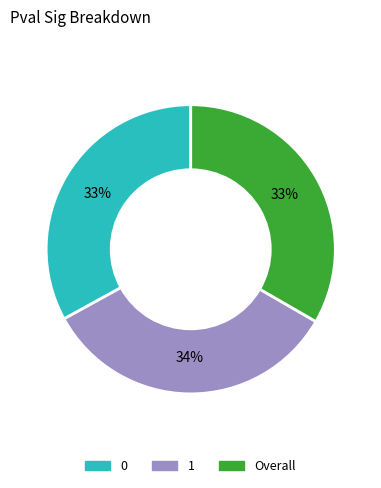

Does Overall account for over 50% of the chart?

No